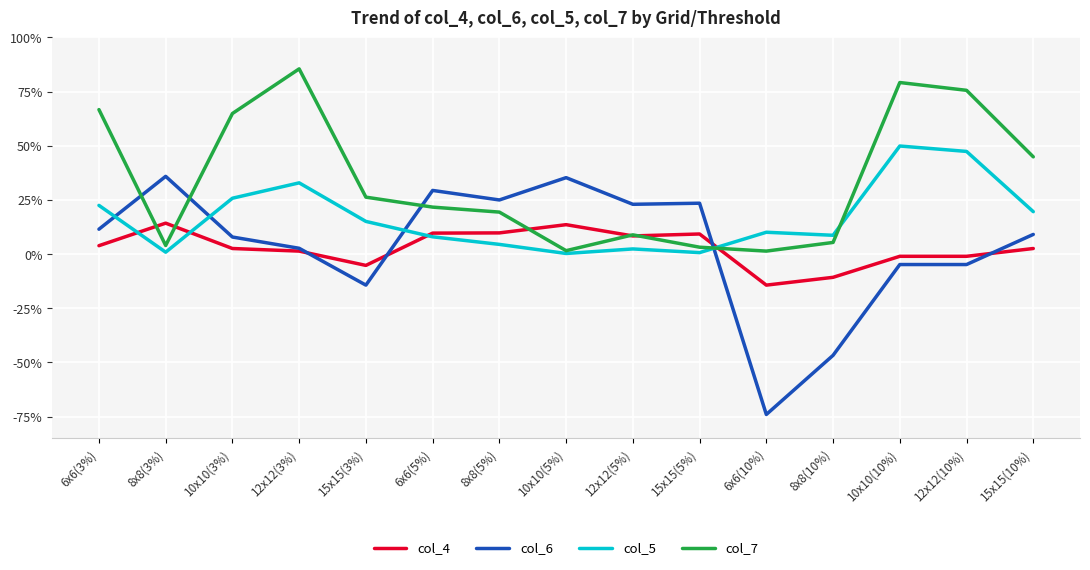

What is the greatest value displayed?

0.9